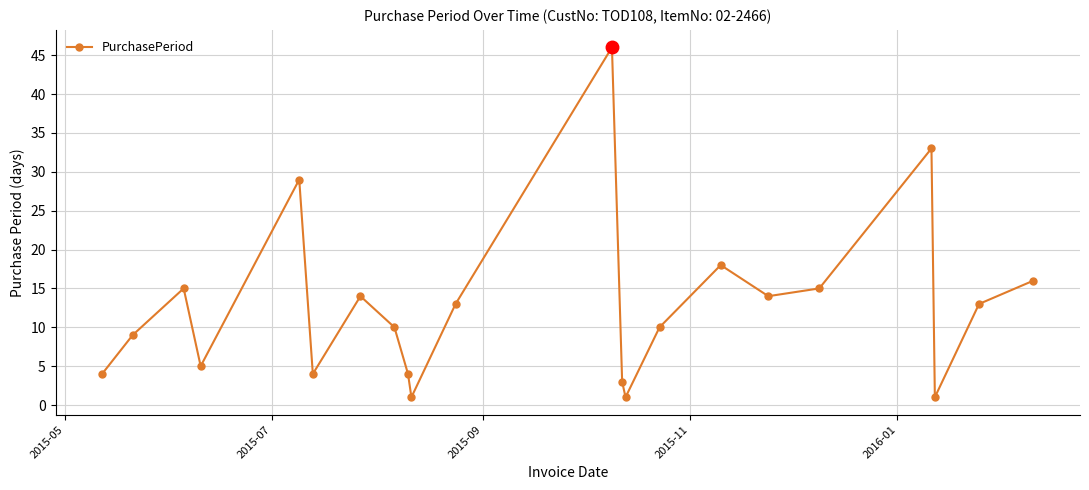

What is the value of the 6th point from the left?

4